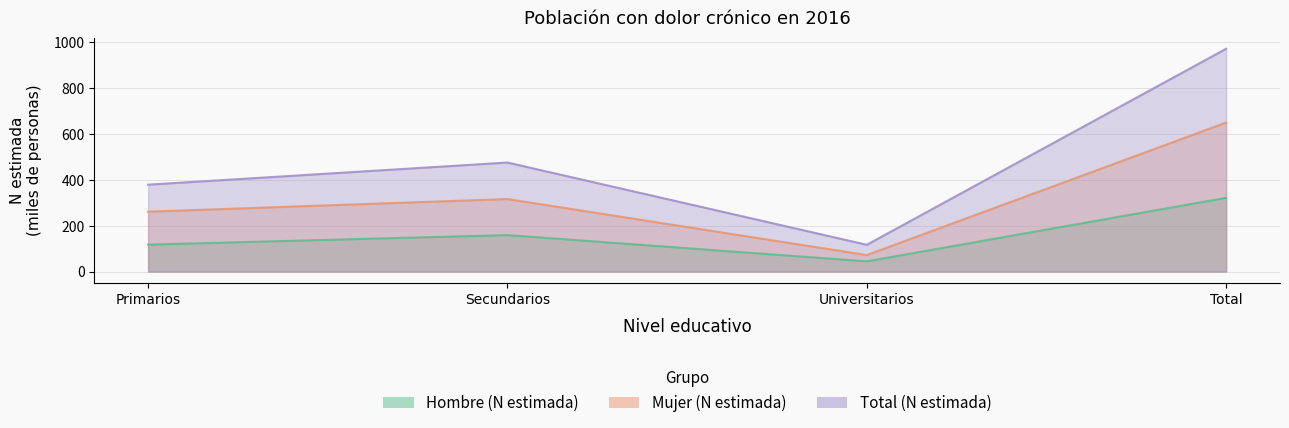

At how many categories does at least one series exceed 716?

1